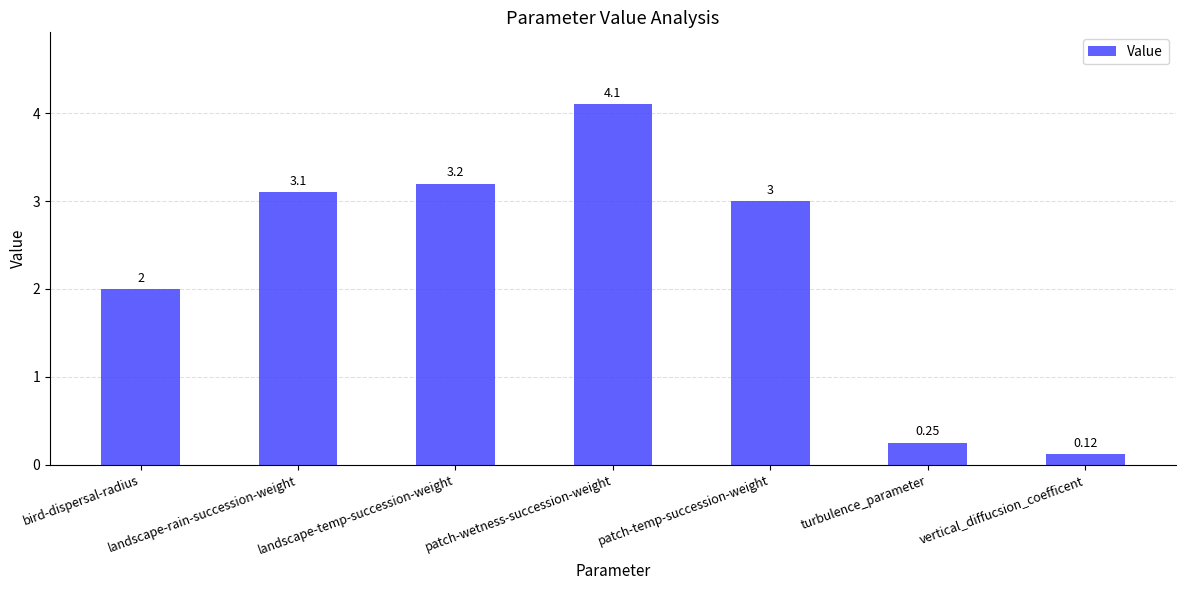

What is the greatest value displayed?

4.1